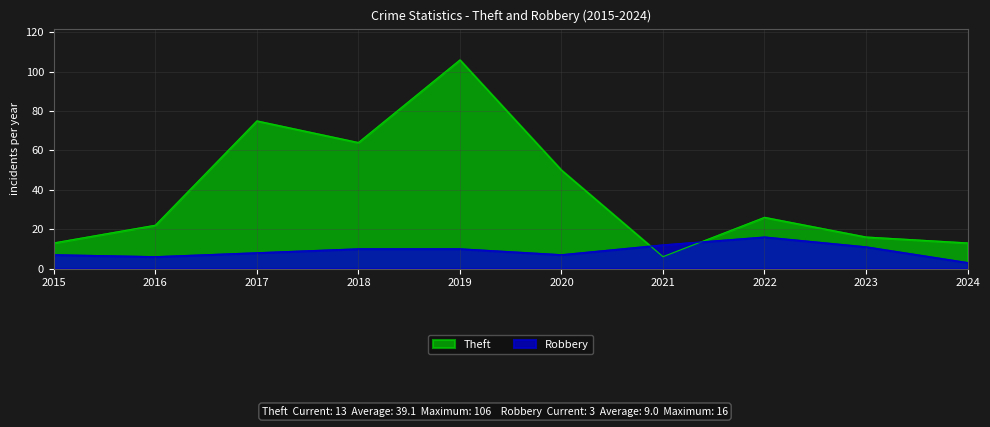

What is the sum of all Theft values?

391